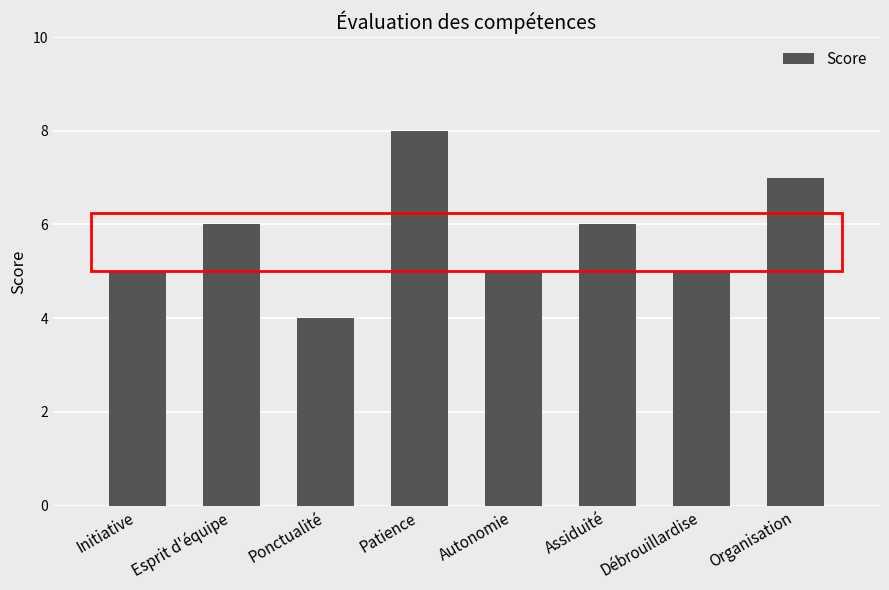

What position from the left is Esprit d'équipe?

2